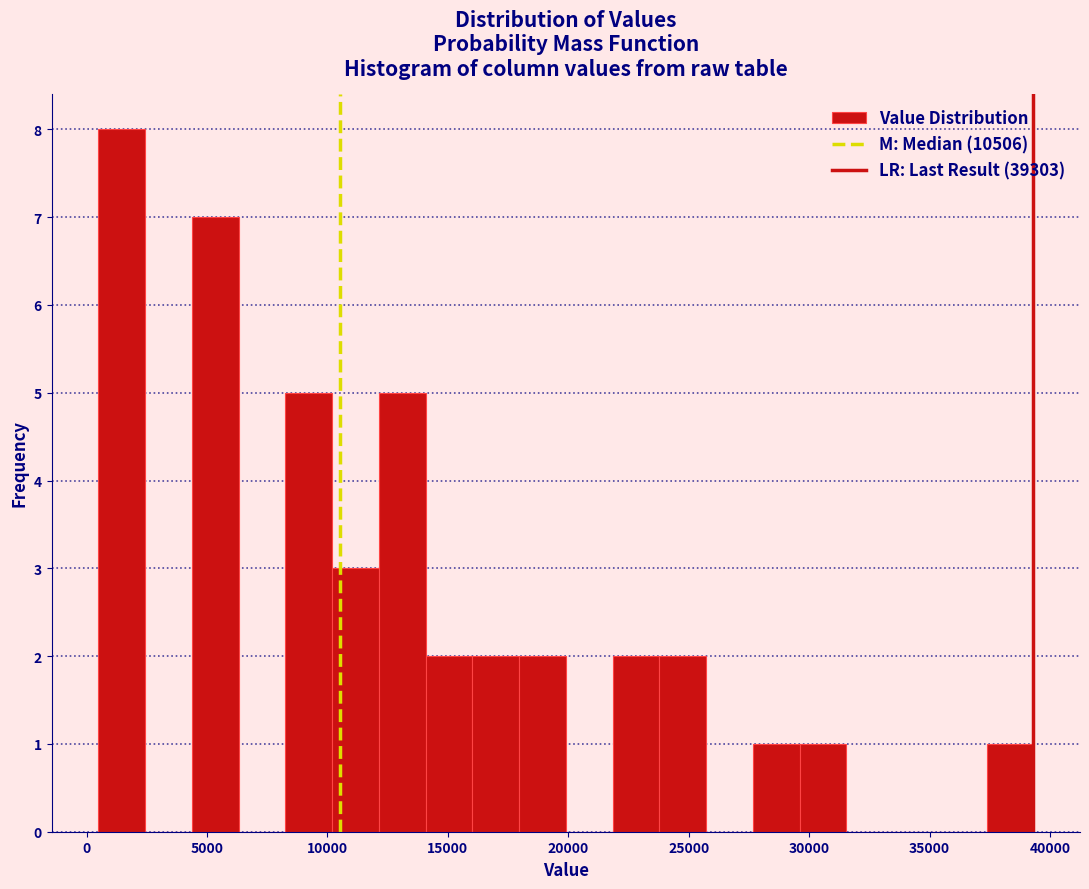

Around what value on the x-axis is the tallest bar? Give the approximate position of its centre, as read against the axis.

1500